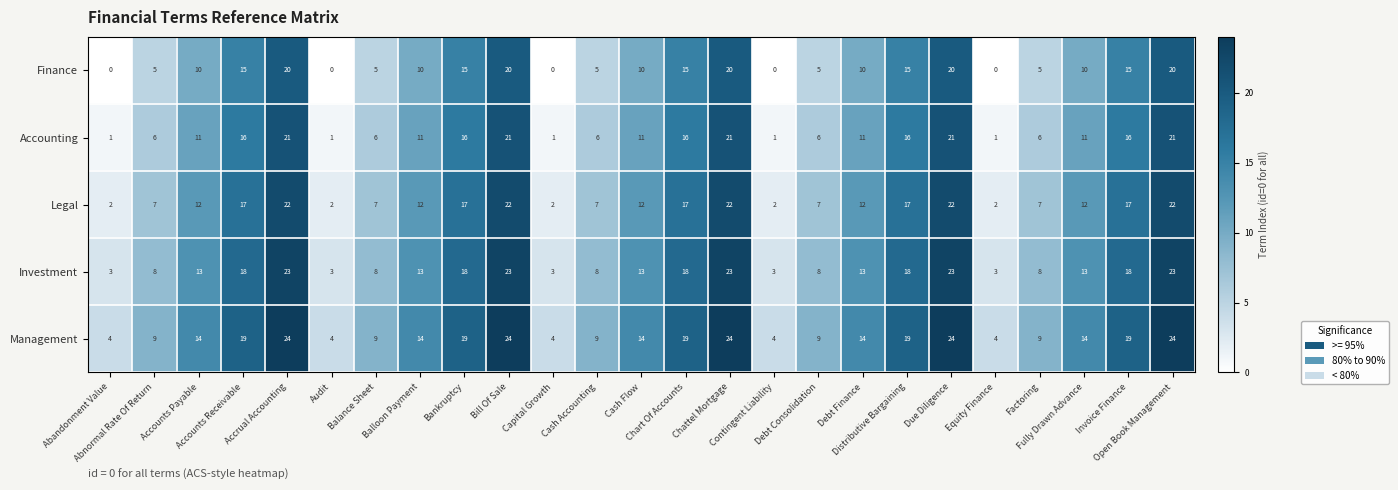

How many Management values are between 9 and 19?

15